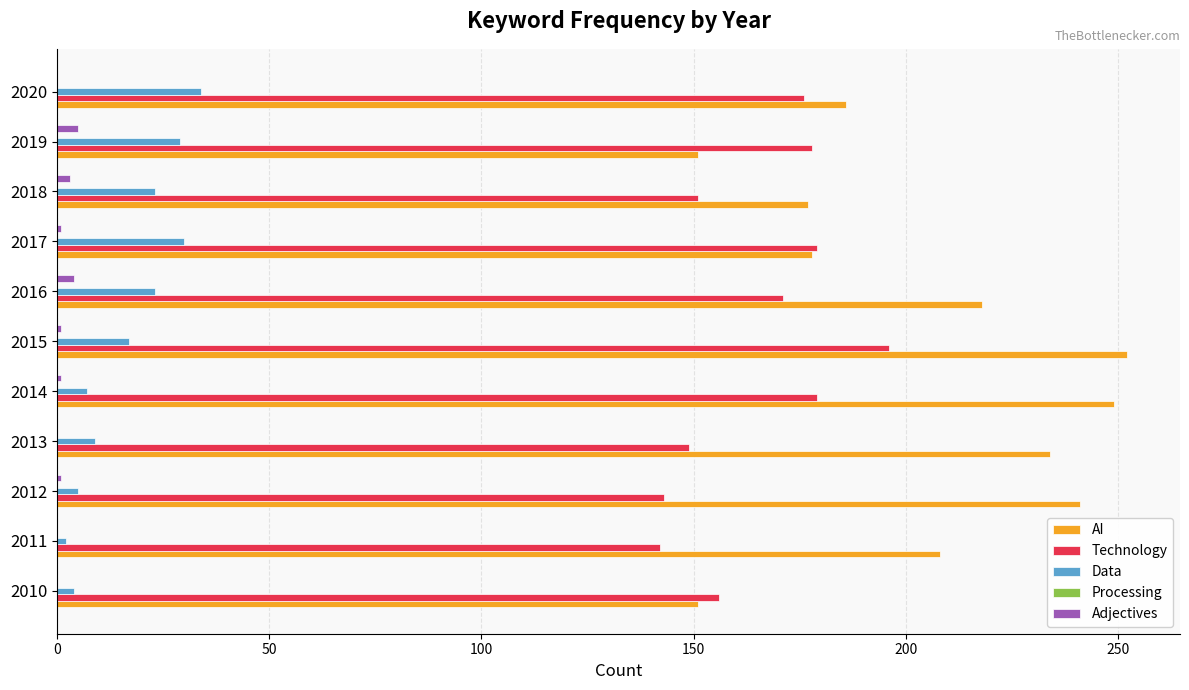

The value of AI at 2013 is 234. True or false?

True